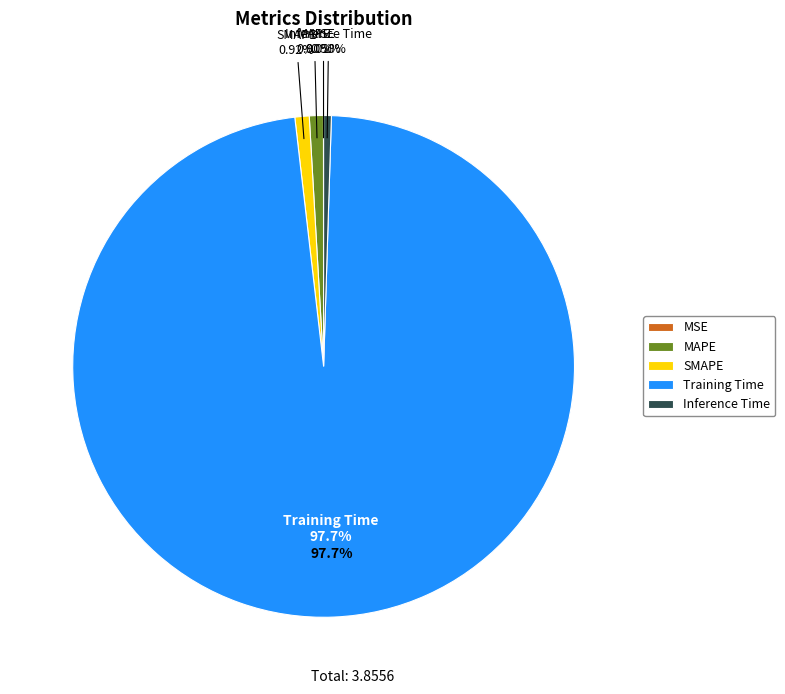

Which slice is the smallest?

MSE